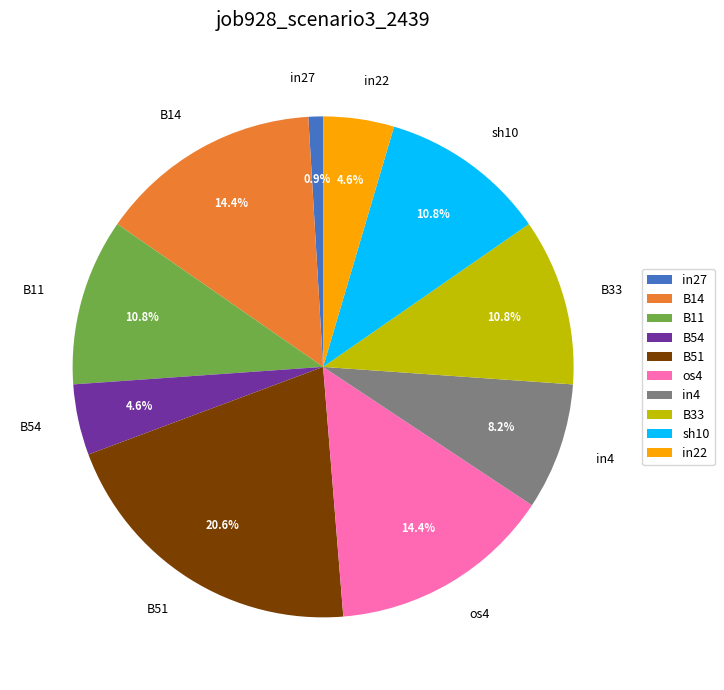

What portion of the pie excludes B33?

89.2%